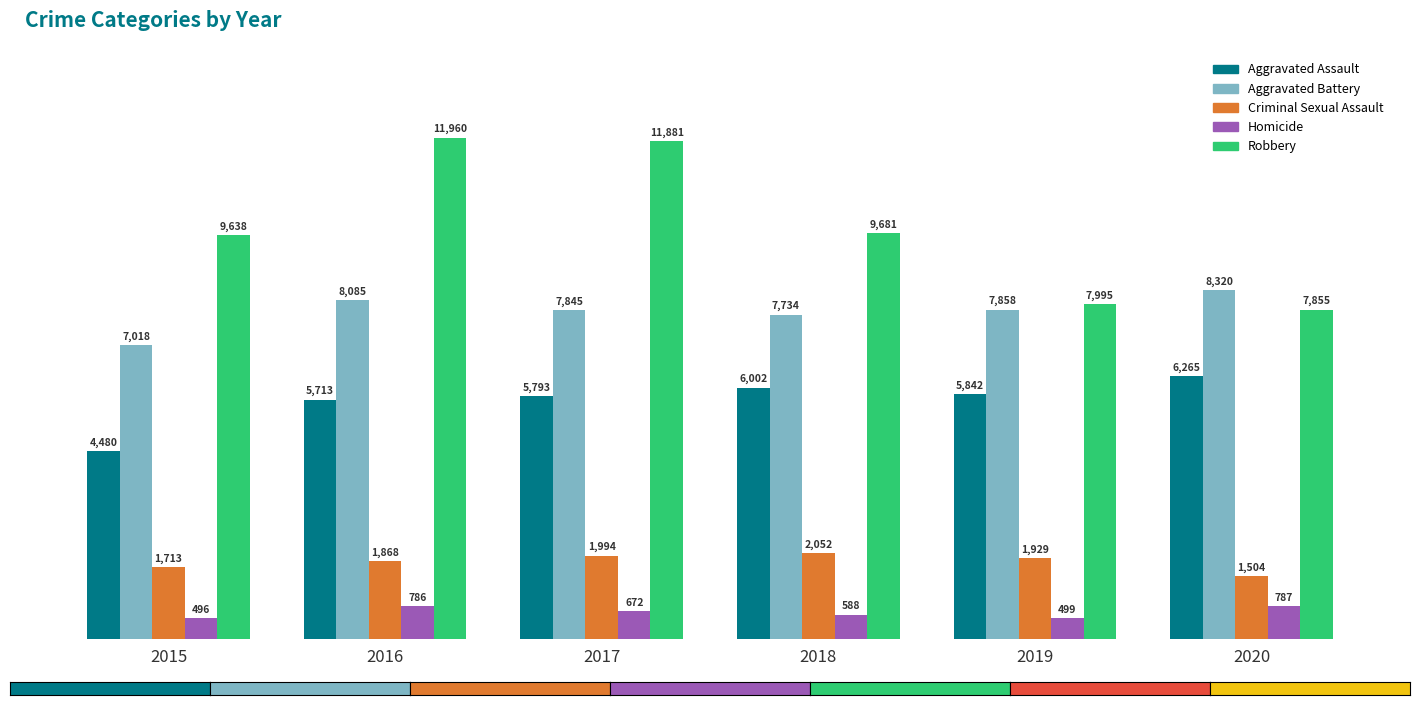

What is the difference between the Criminal Sexual Assault values at 2017 and 2020?

490